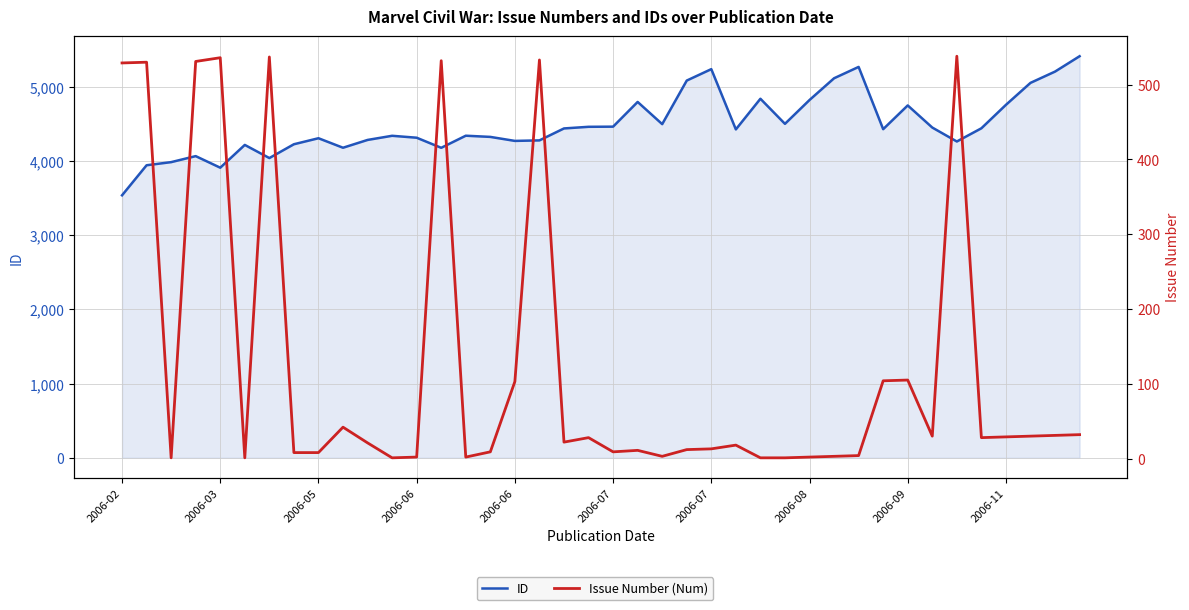

Which category has the highest value in the Issue Number (Num) series?

34